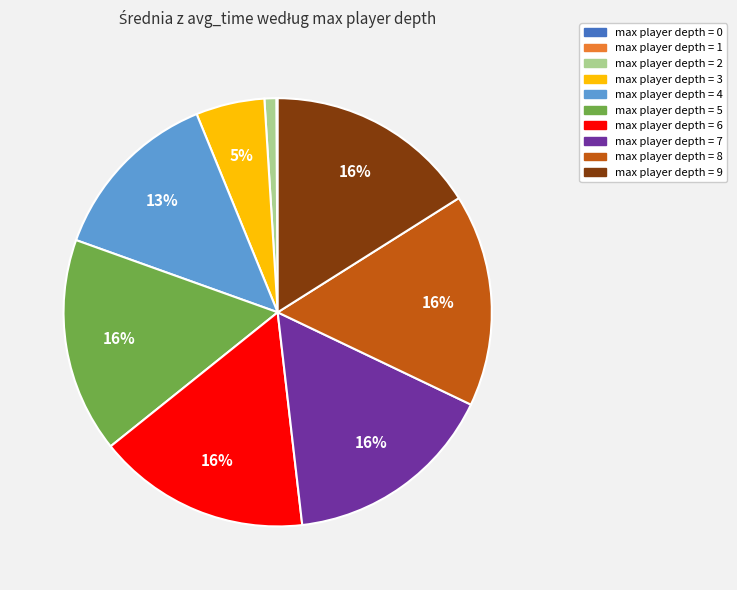

To the nearest percent, what is the difference between the largest and smallest slice percentages?

16%